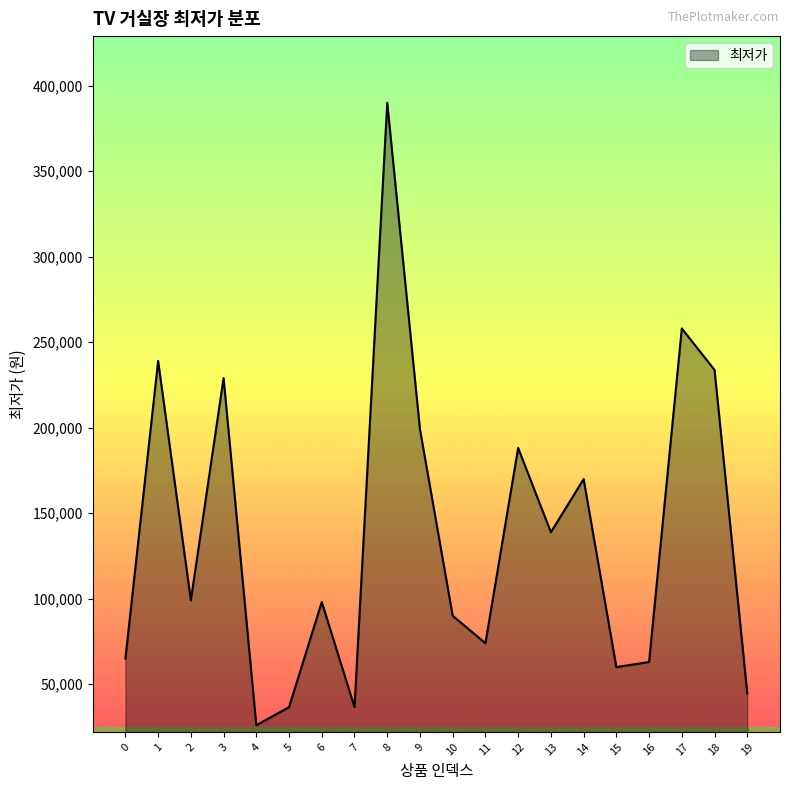

The value at 15 is 59900. True or false?

True